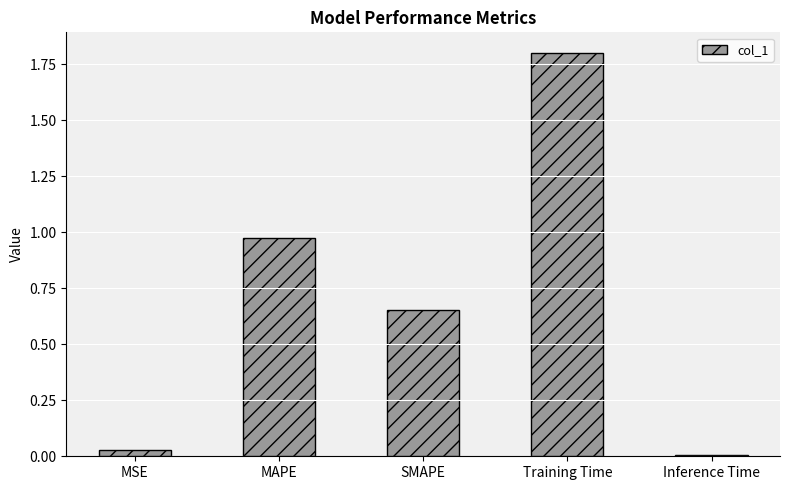

What is the change in value from SMAPE to Training Time?

+1.1